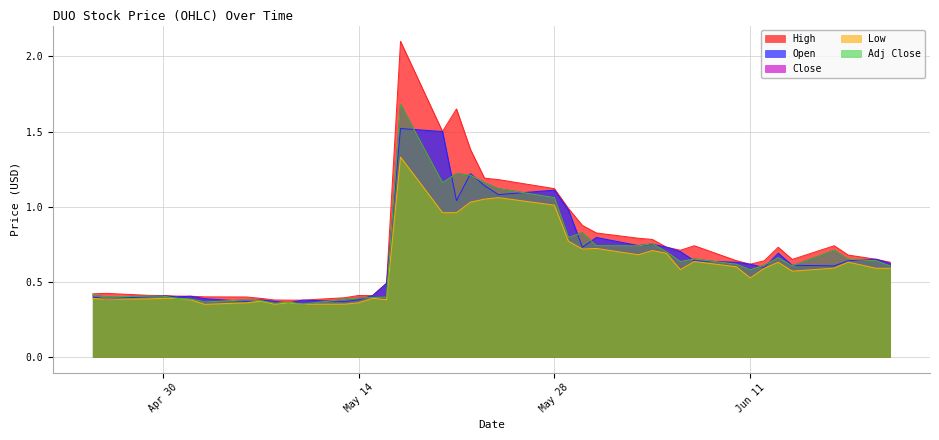

At how many categories does at least one series exceed 1?

7